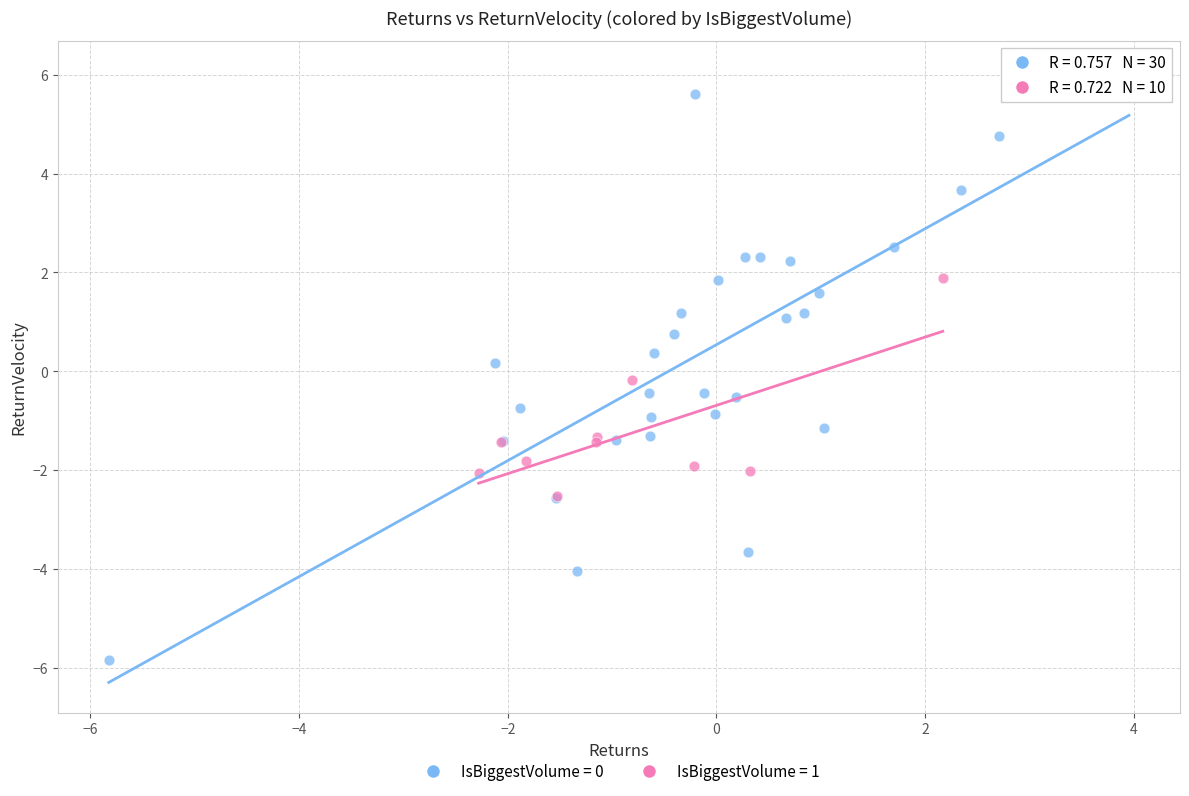

Which series has the largest Y range (max minus min)?

IsBiggestVolume = 0